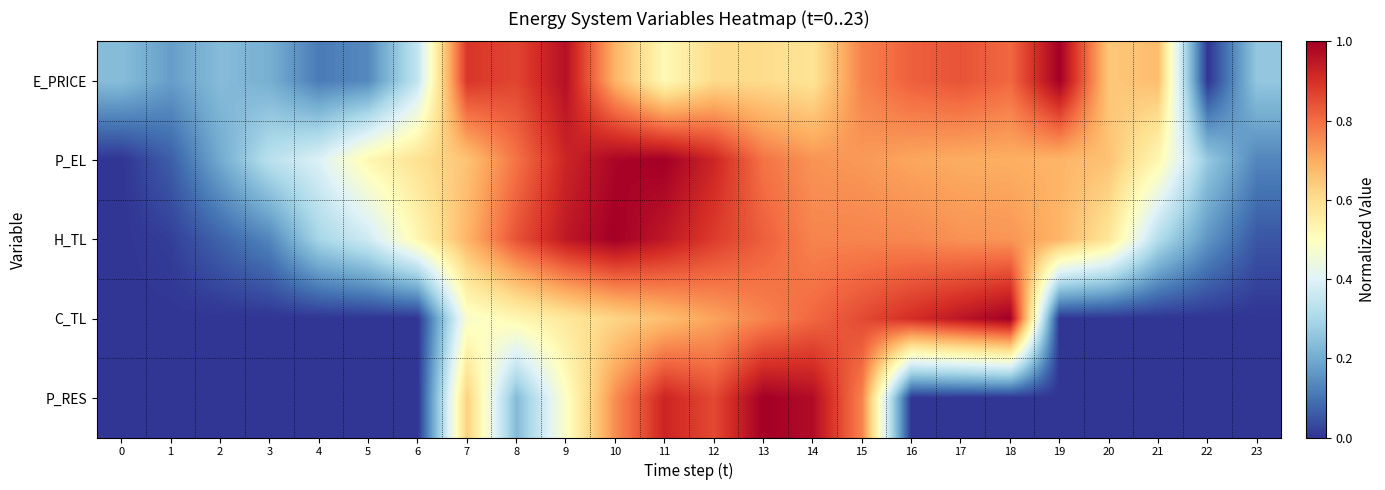

At which category does the chart reach its minimum across all series?

22